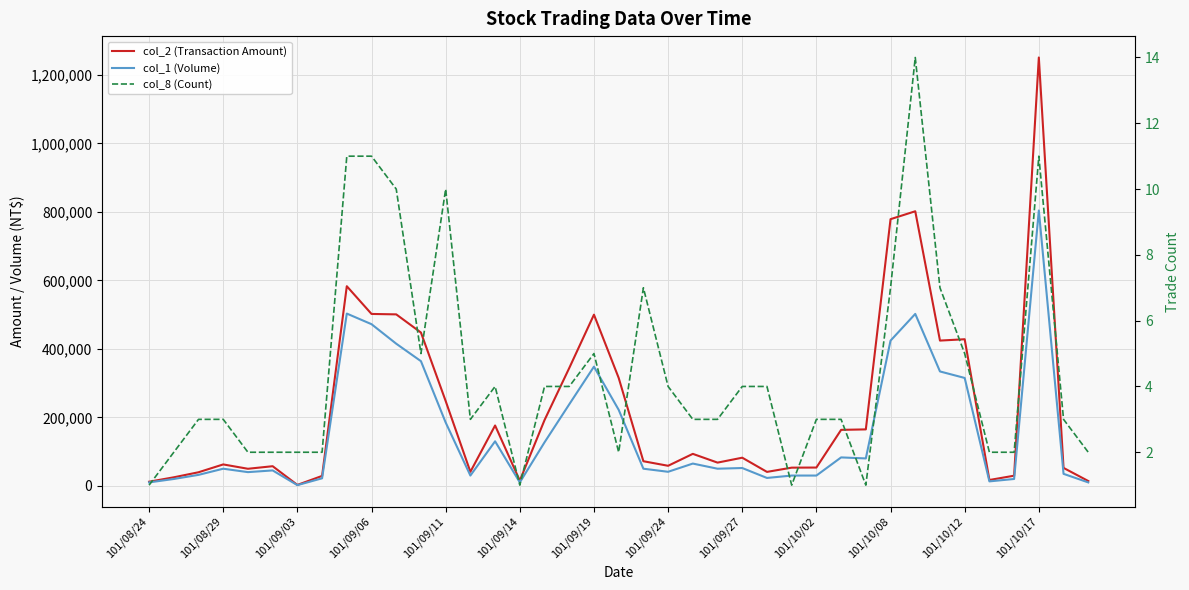

What is the average value of the col_1 (Volume) series?

159641